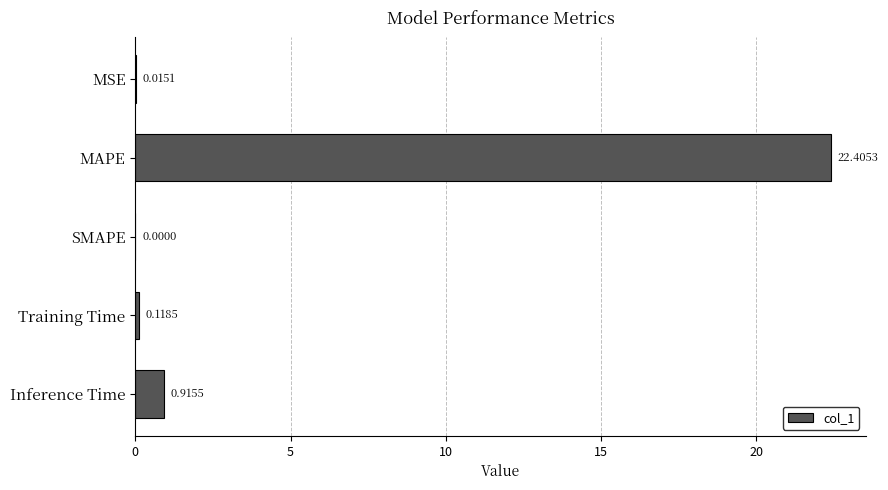

Which category has the highest value across all series?

MAPE